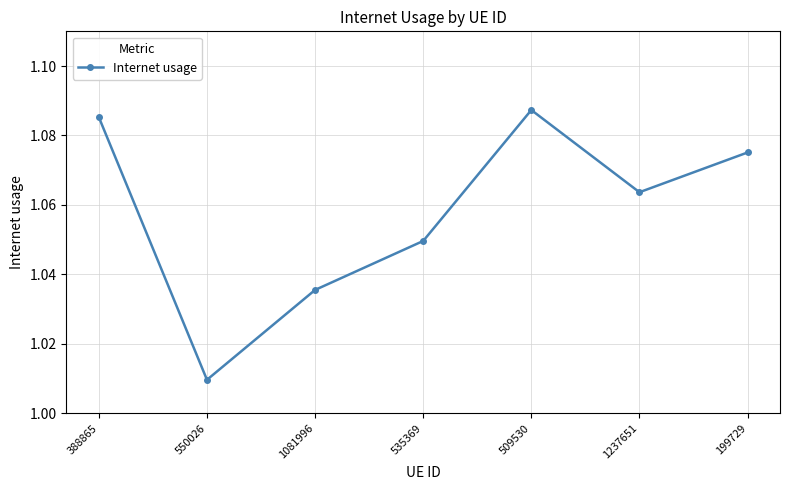

What is the sum of the values at 550026 and 535369?

2.1